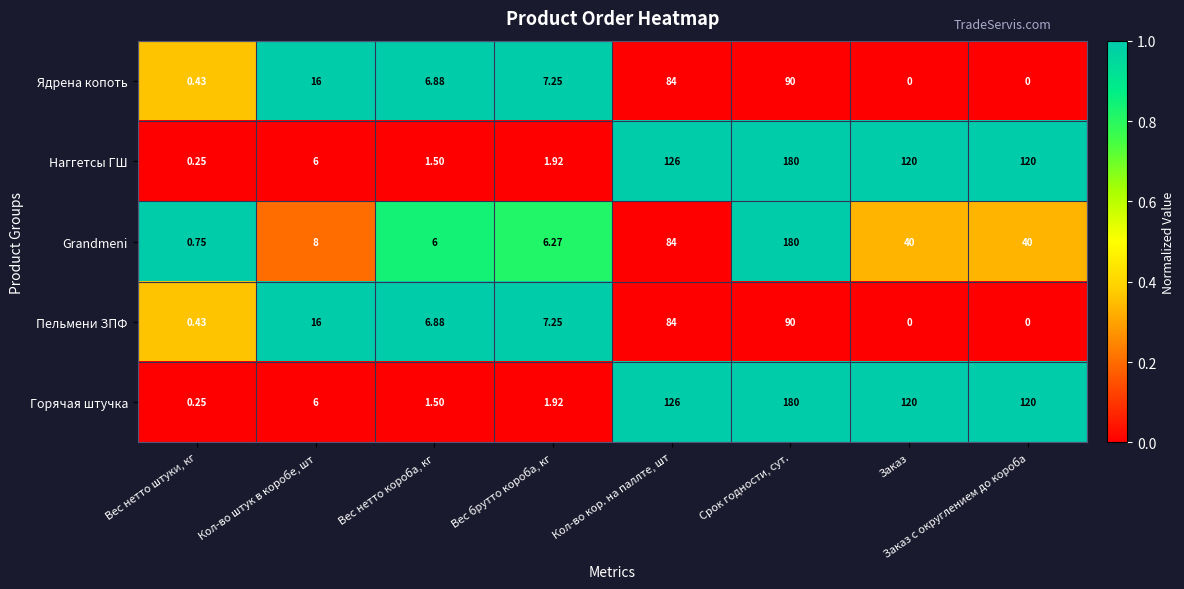

At which category is the sum across all series the highest?

Срок годности, сут.